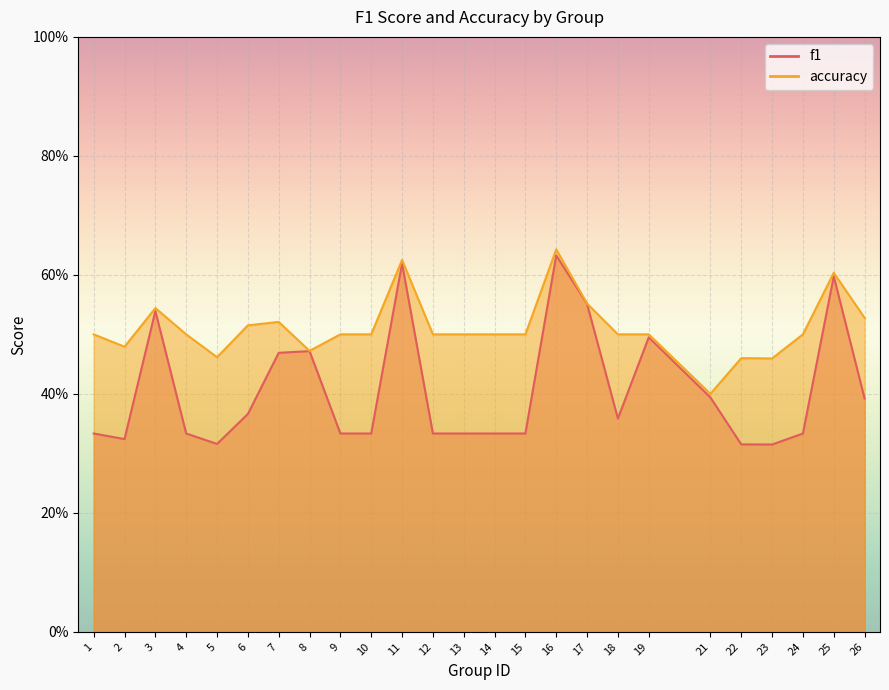

True or false: accuracy and f1 intersect in this chart.

False